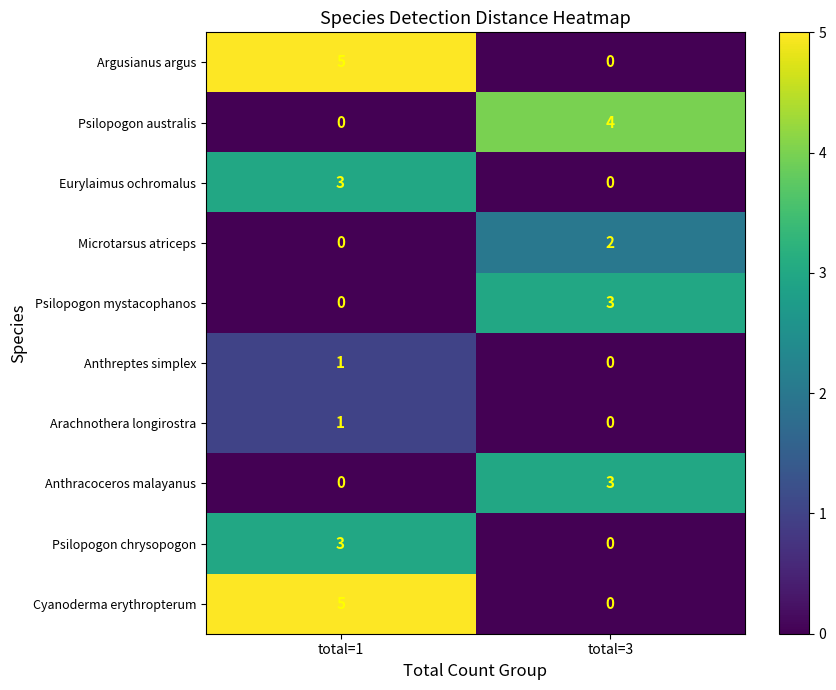

Which category has the highest value across all series?

total=1